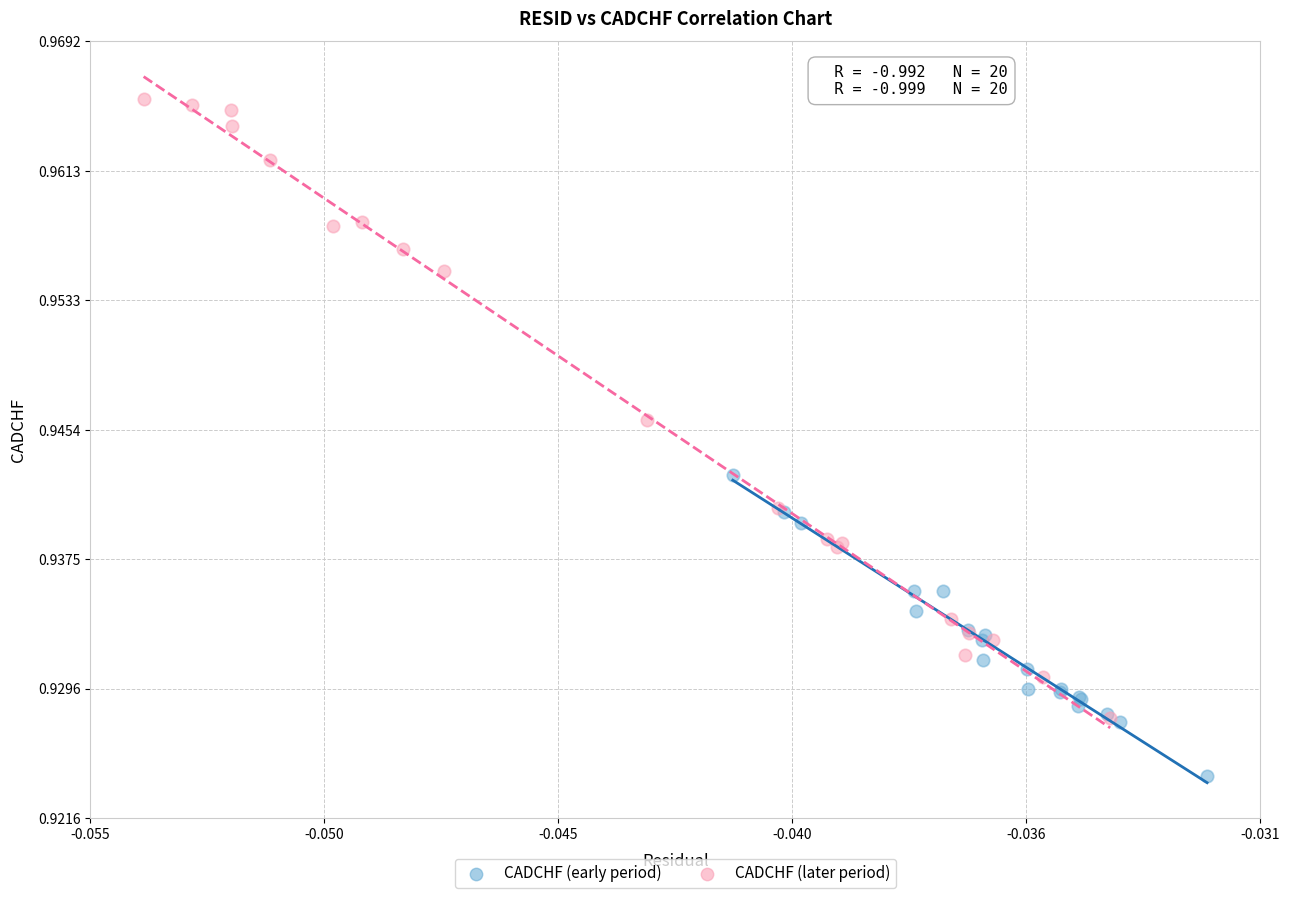

Which series reaches the minimum Y coordinate?

CADCHF (early period)